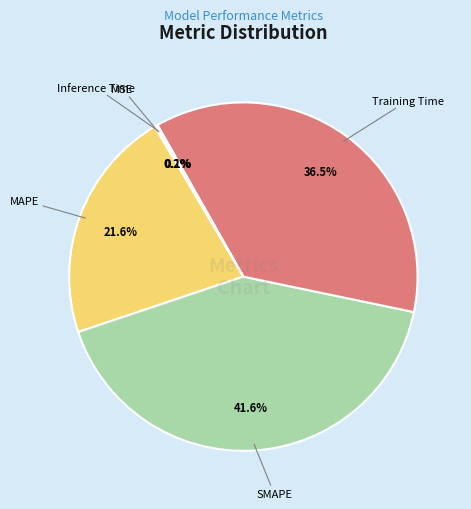

Is there a majority slice in this chart?

No